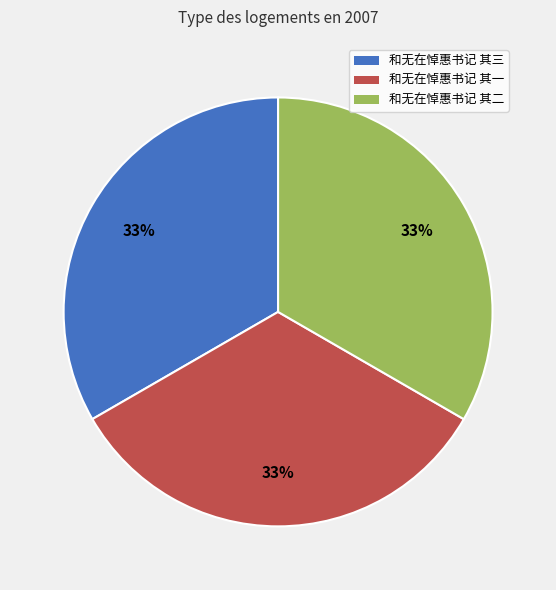

Is it true that 和无在悼惠书记 其一 is 40% of the pie?

False